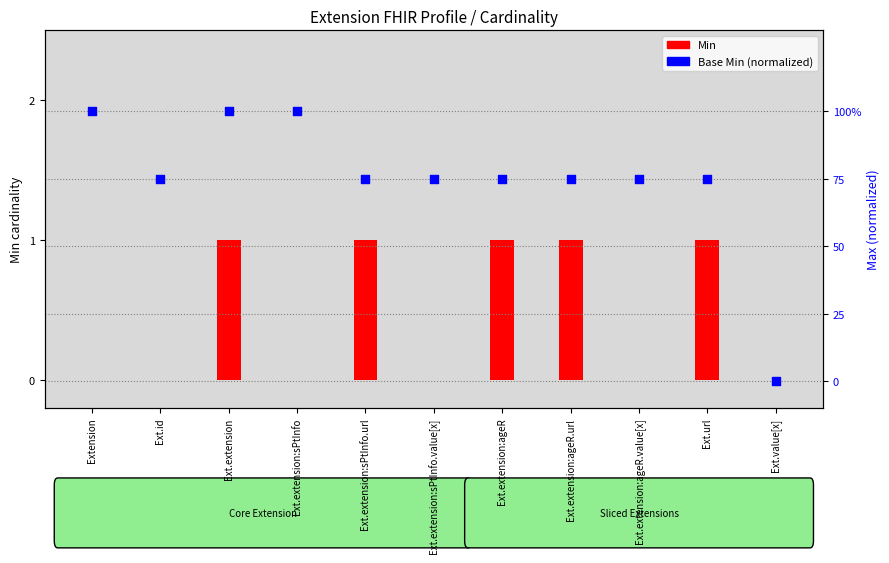

Which series contains the lowest Y value?

Min